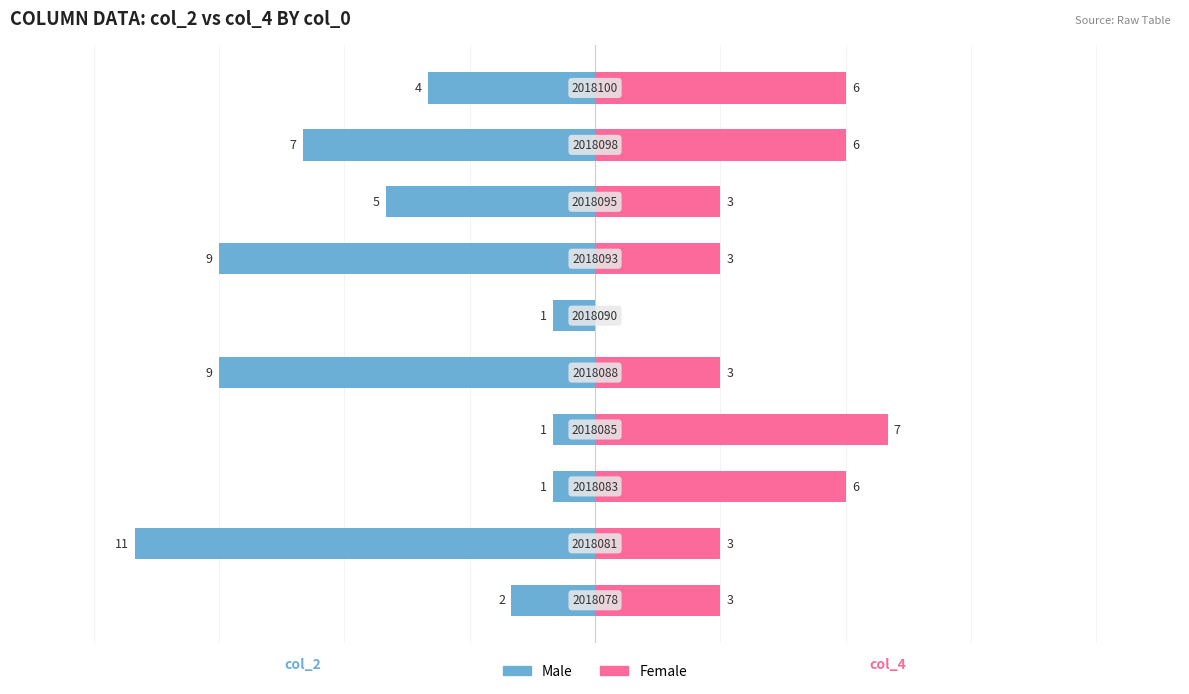

What is the difference between the maximum and minimum values in the Female series?

7